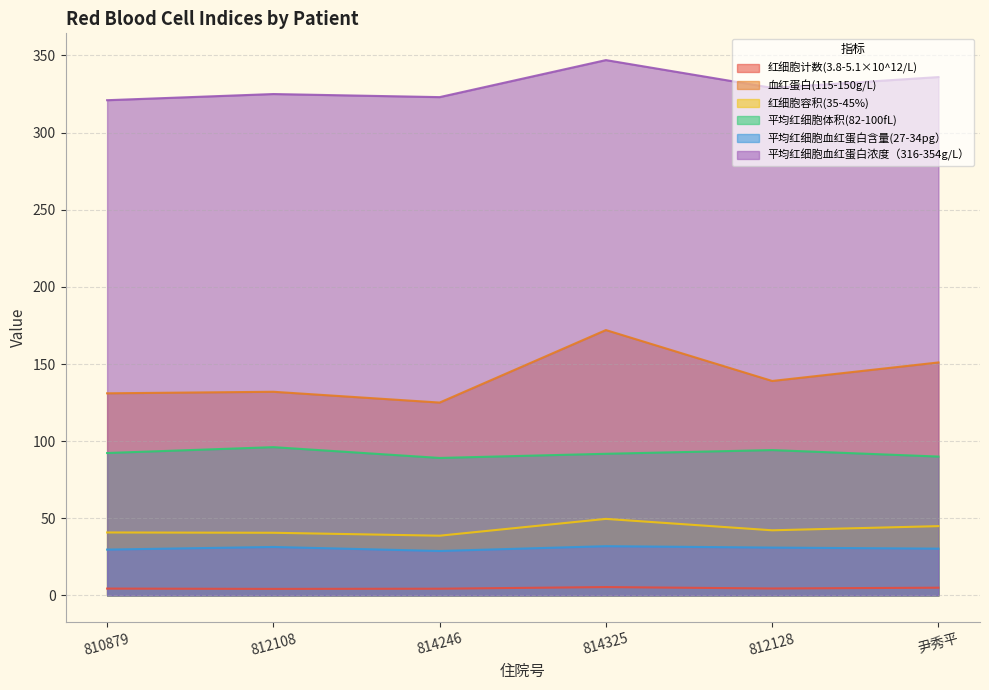

At which label does 红细胞计数(3.8-5.1×10^12/L) reach its peak?

814325